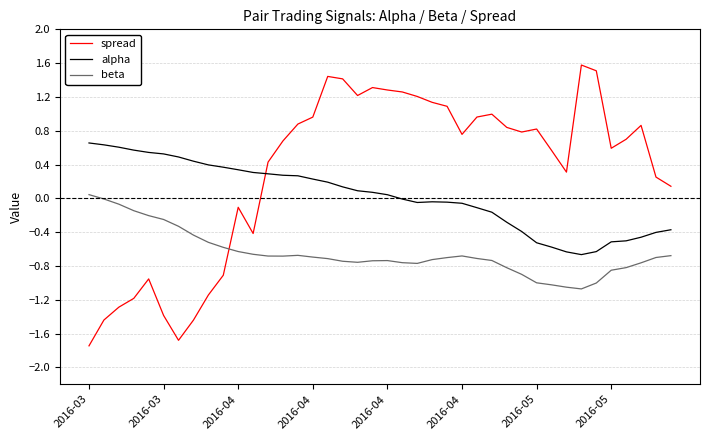

Which series has the largest range (max minus min)?

spread